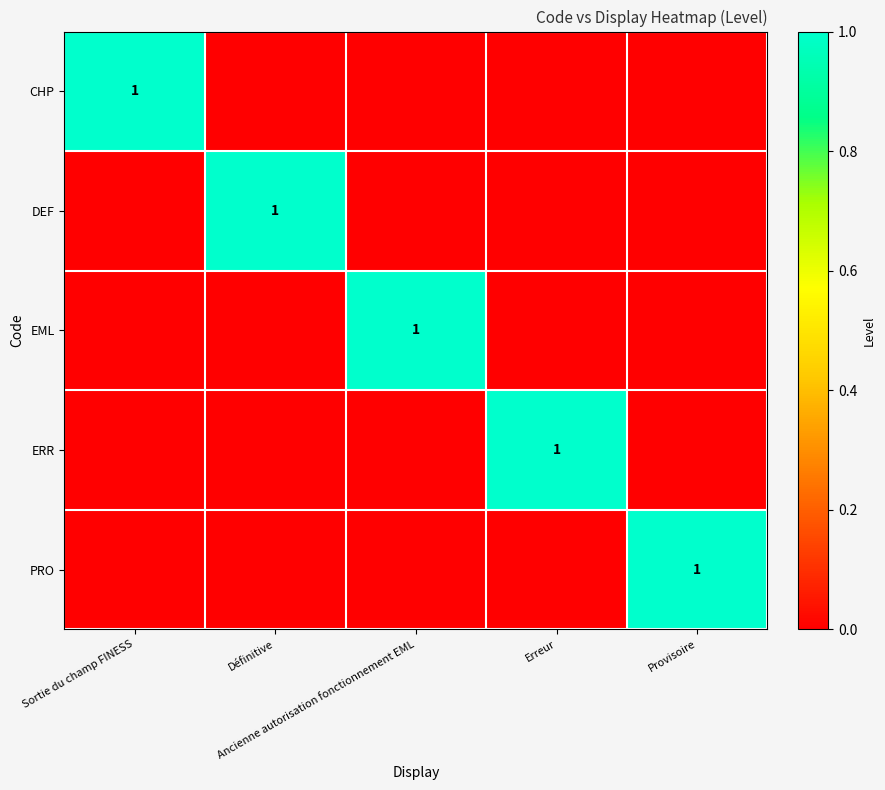

Which label corresponds to the largest value in the chart?

Sortie du champ FINESS